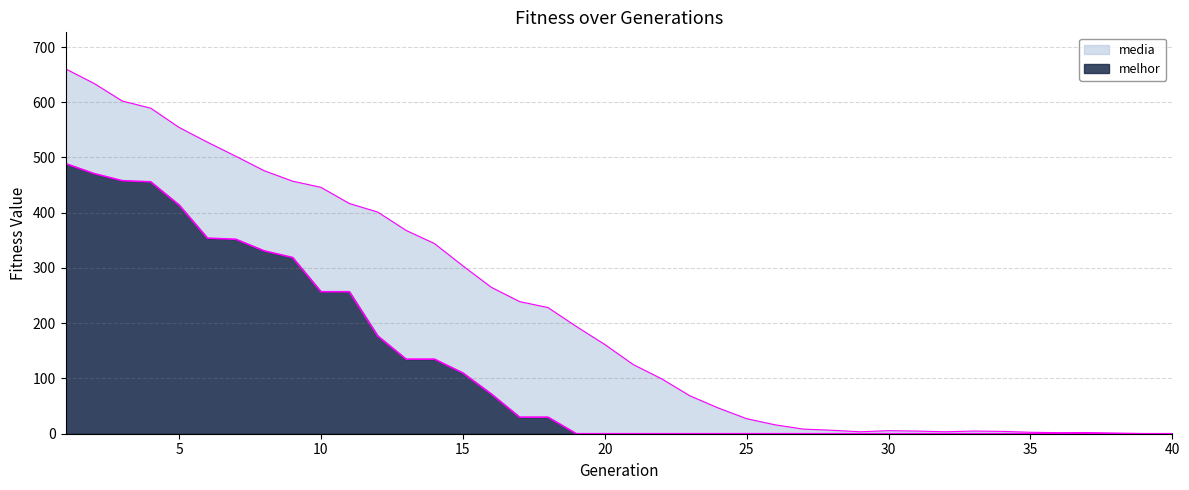

True or false: melhor and media intersect in this chart.

False